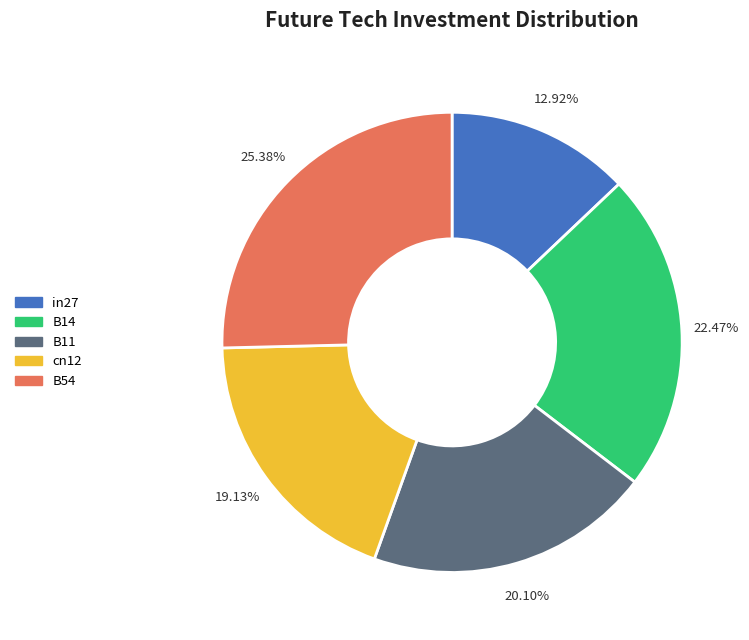

What percentage is NOT represented by B14?

77.5%